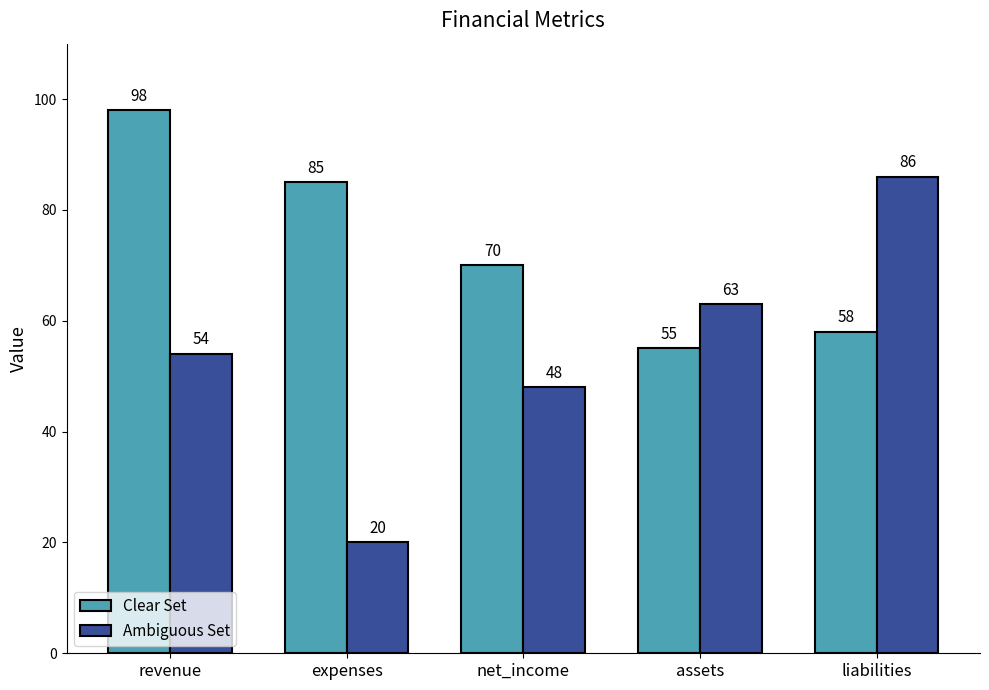

What is the total value across all series at assets?

118